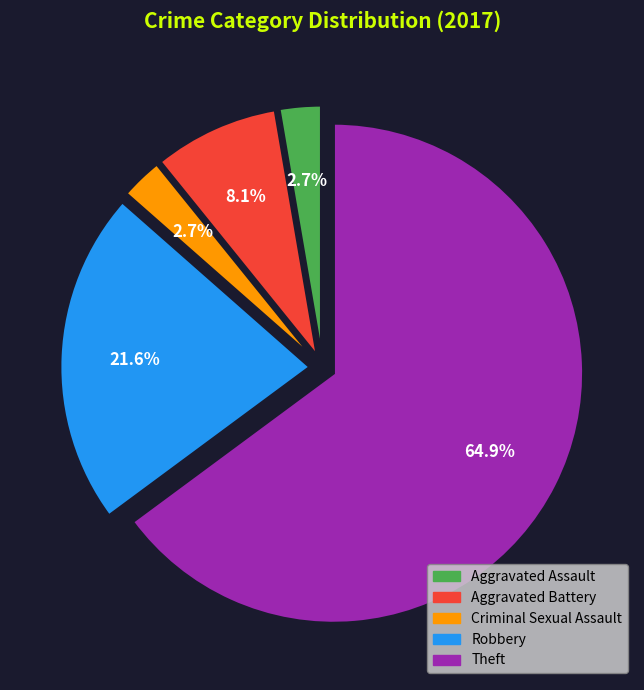

Does any single category account for the majority?

Yes